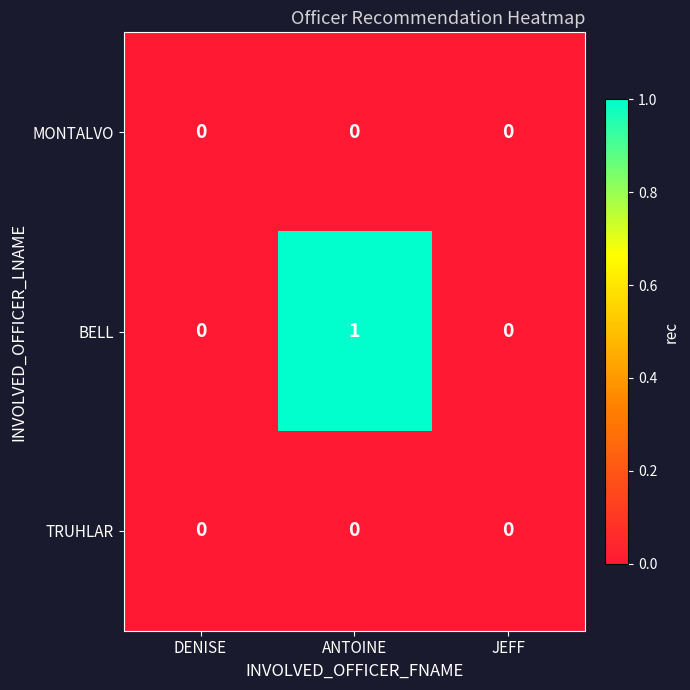

Is it true that TRUHLAR equals 0 at ANTOINE?

True